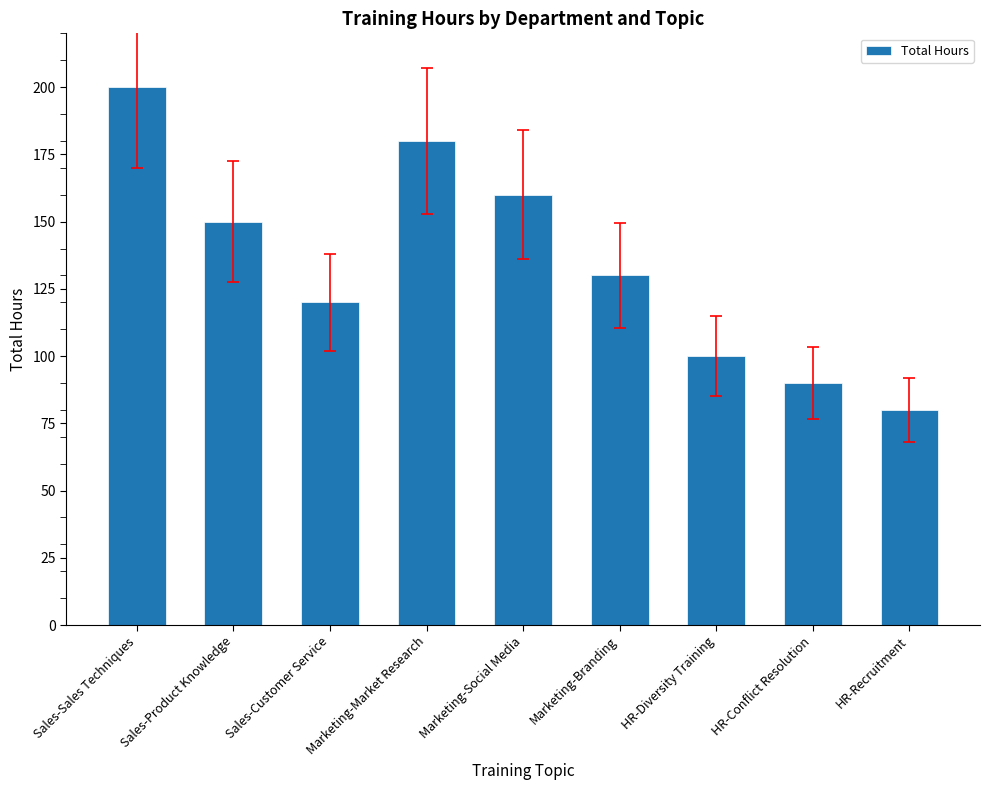

List the labels in order of value, smallest first.

HR-Recruitment, HR-Conflict Resolution, HR-Diversity Training, Sales-Customer Service, Marketing-Branding, Sales-Product Knowledge, Marketing-Social Media, Marketing-Market Research, Sales-Sales Techniques